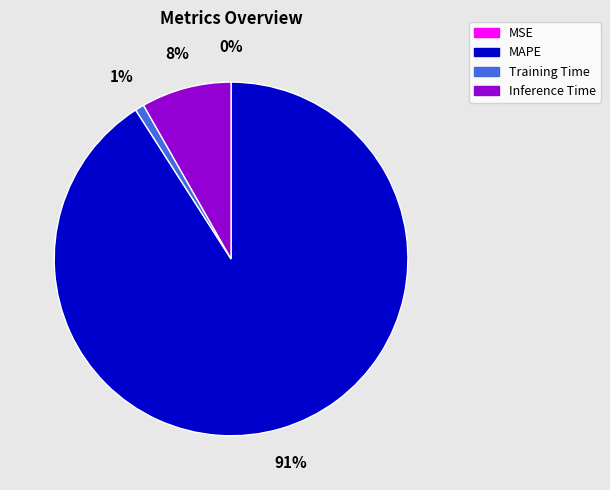

To the nearest percent, what is the difference between the largest and smallest slice percentages?

91%